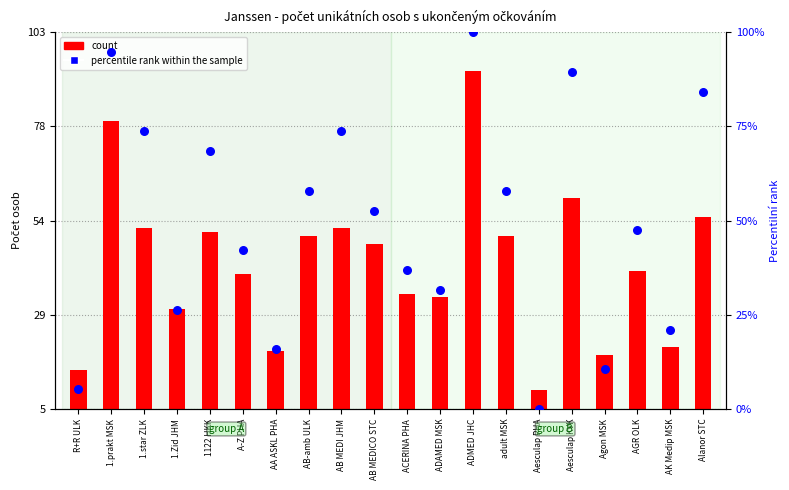

Which series has the largest Y range (max minus min)?

percentile rank within the sample